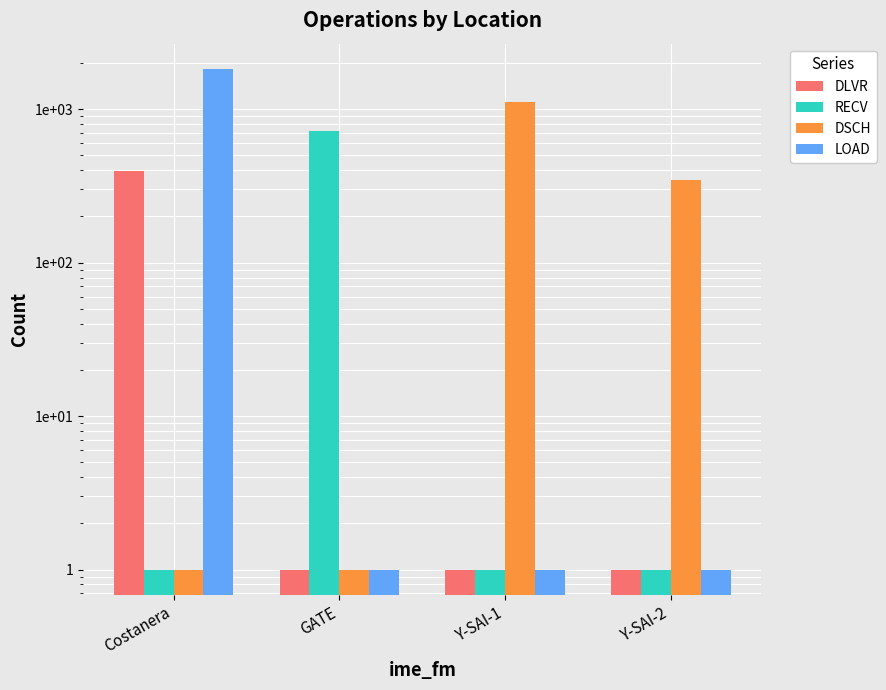

Between Y-SAI-2 and Y-SAI-1, which is larger?

Y-SAI-2